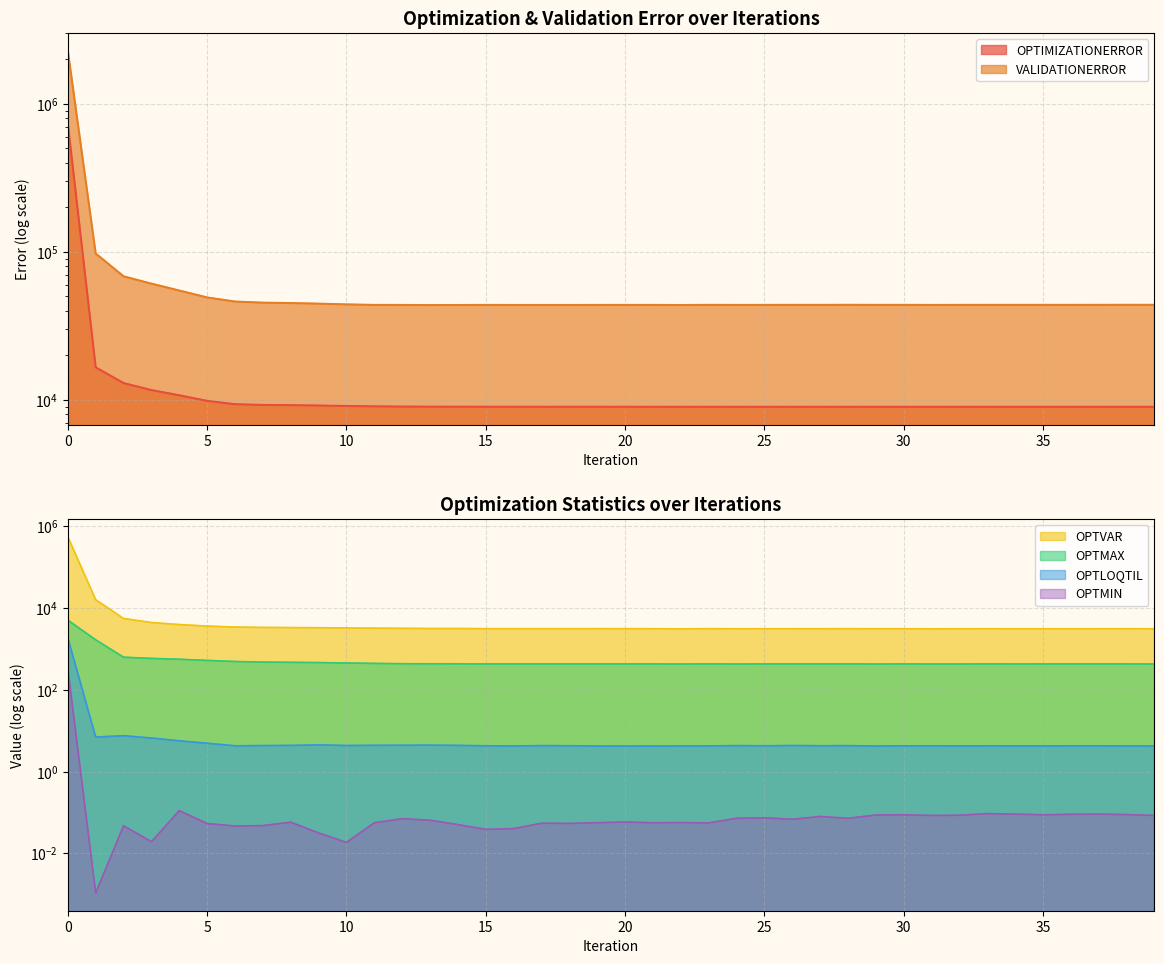

Which series has the largest total across all categories?

VALIDATIONERROR